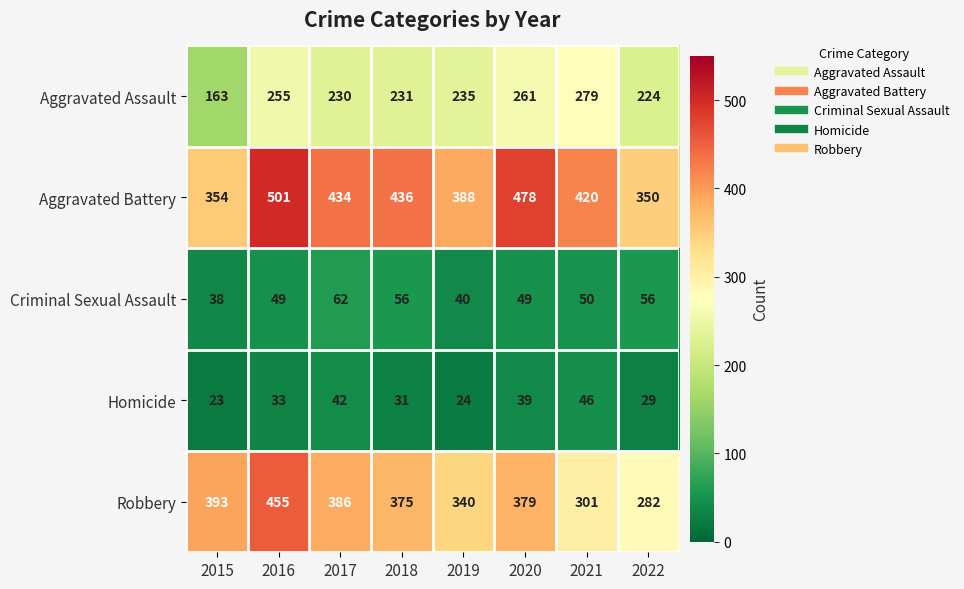

At which label is Homicide closest to 34?

2016